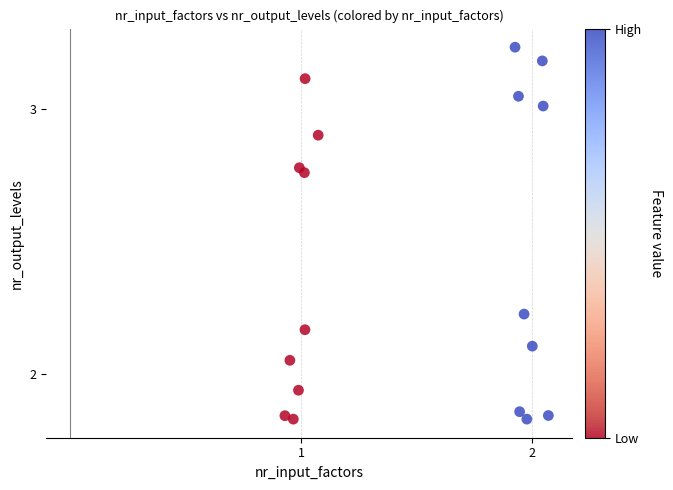

What is the range of X values (max minus min)?

1.1